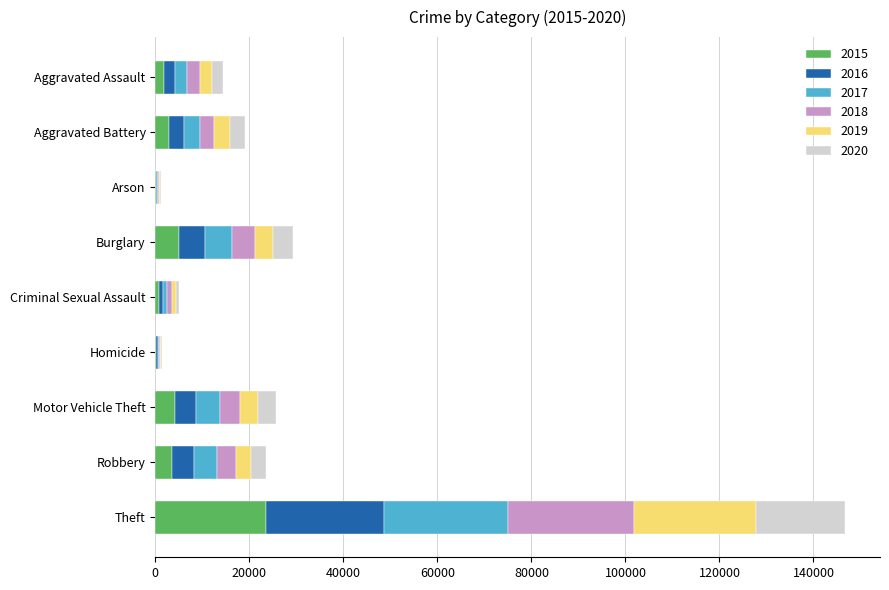

At which category is the sum across all series the highest?

Theft